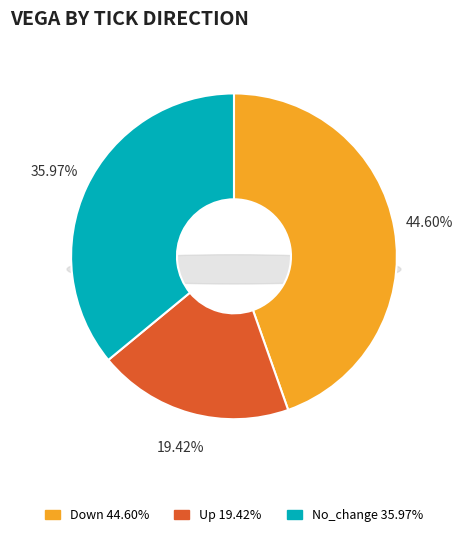

Is there any slice that represents more than half of the pie?

No